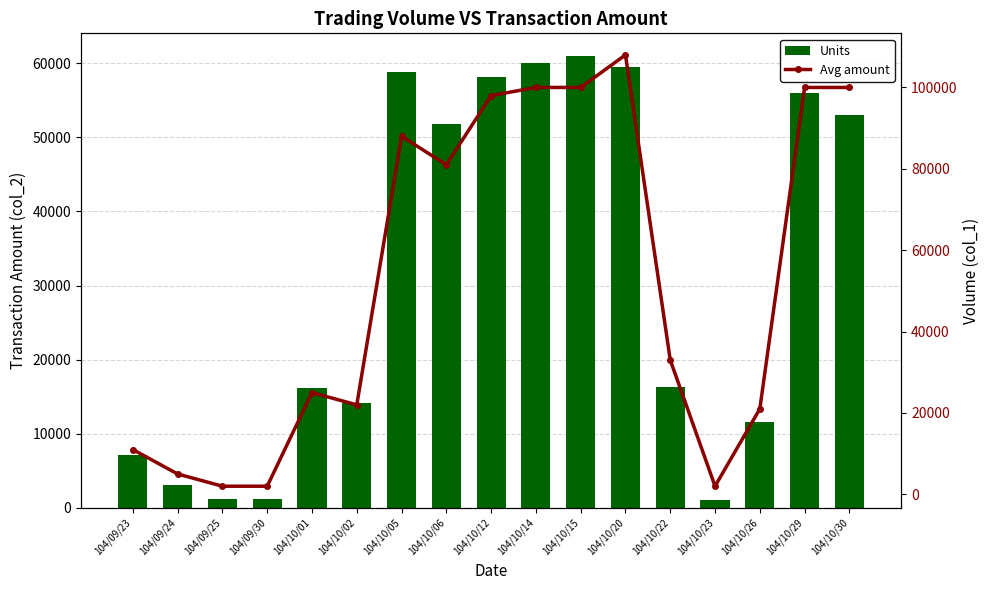

List the series in order of their peak value, highest first.

Avg amount, Units